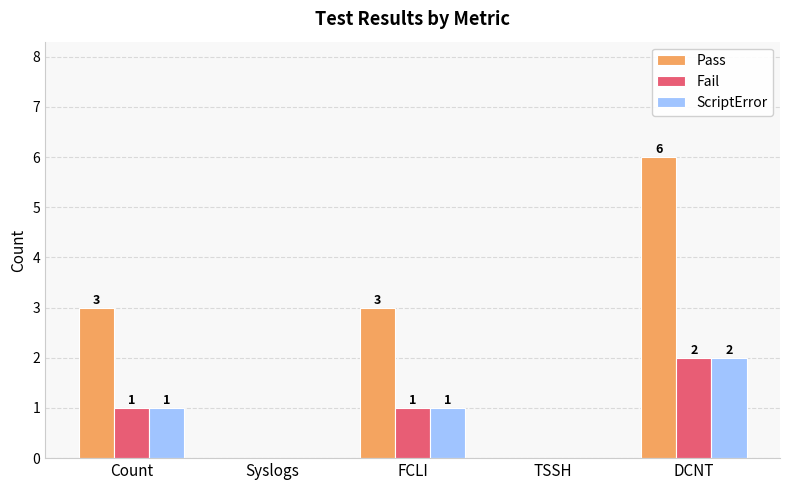

How many data points does each series have?

5